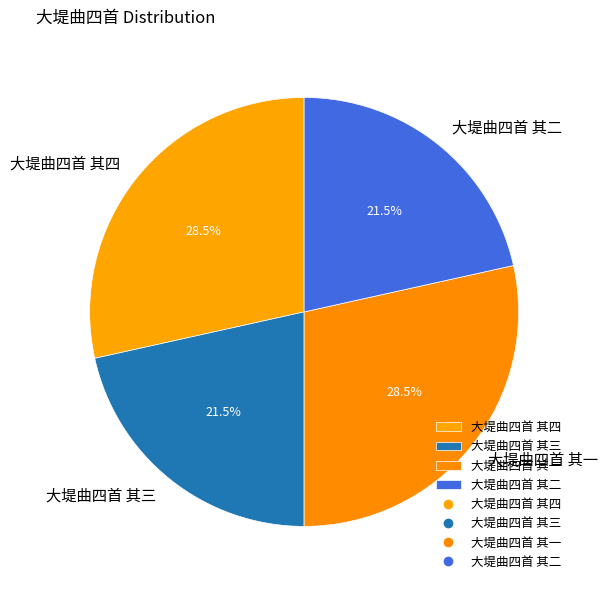

Between 大堤曲四首 其一 and 大堤曲四首 其二, which is larger?

大堤曲四首 其一